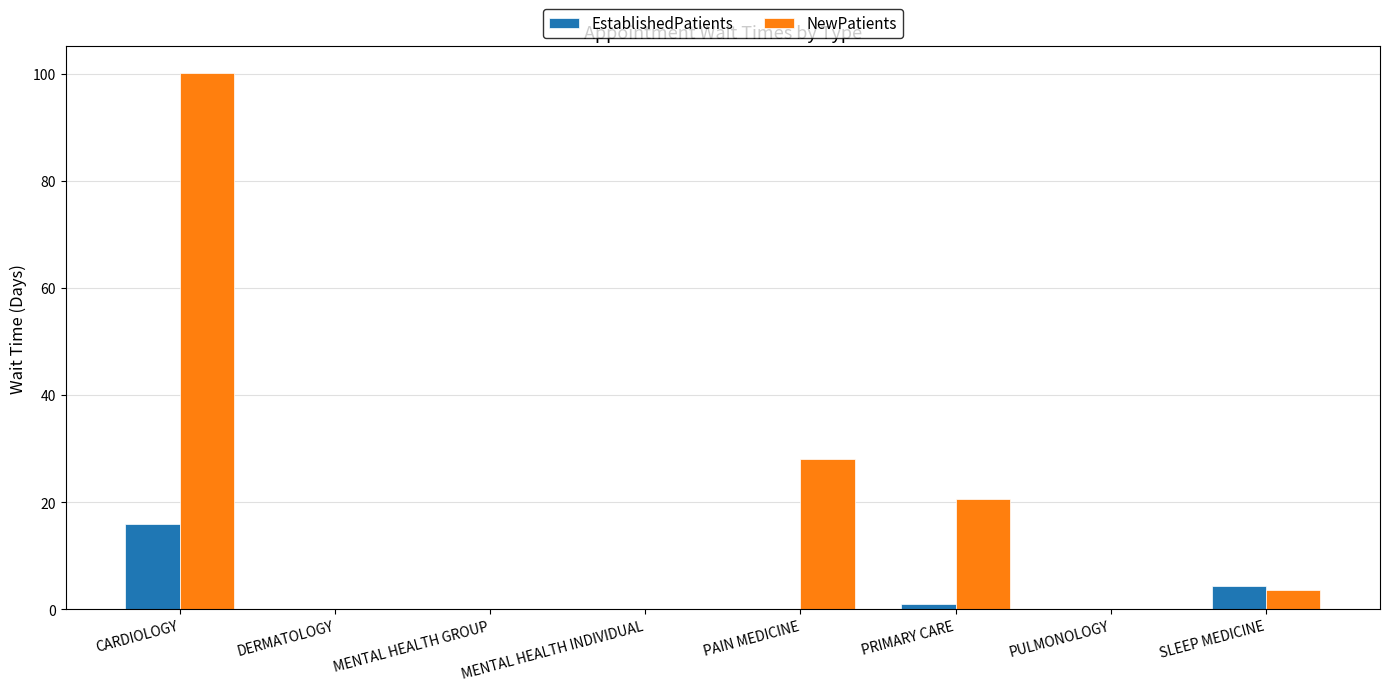

What is the sum of all EstablishedPatients values?

21.3